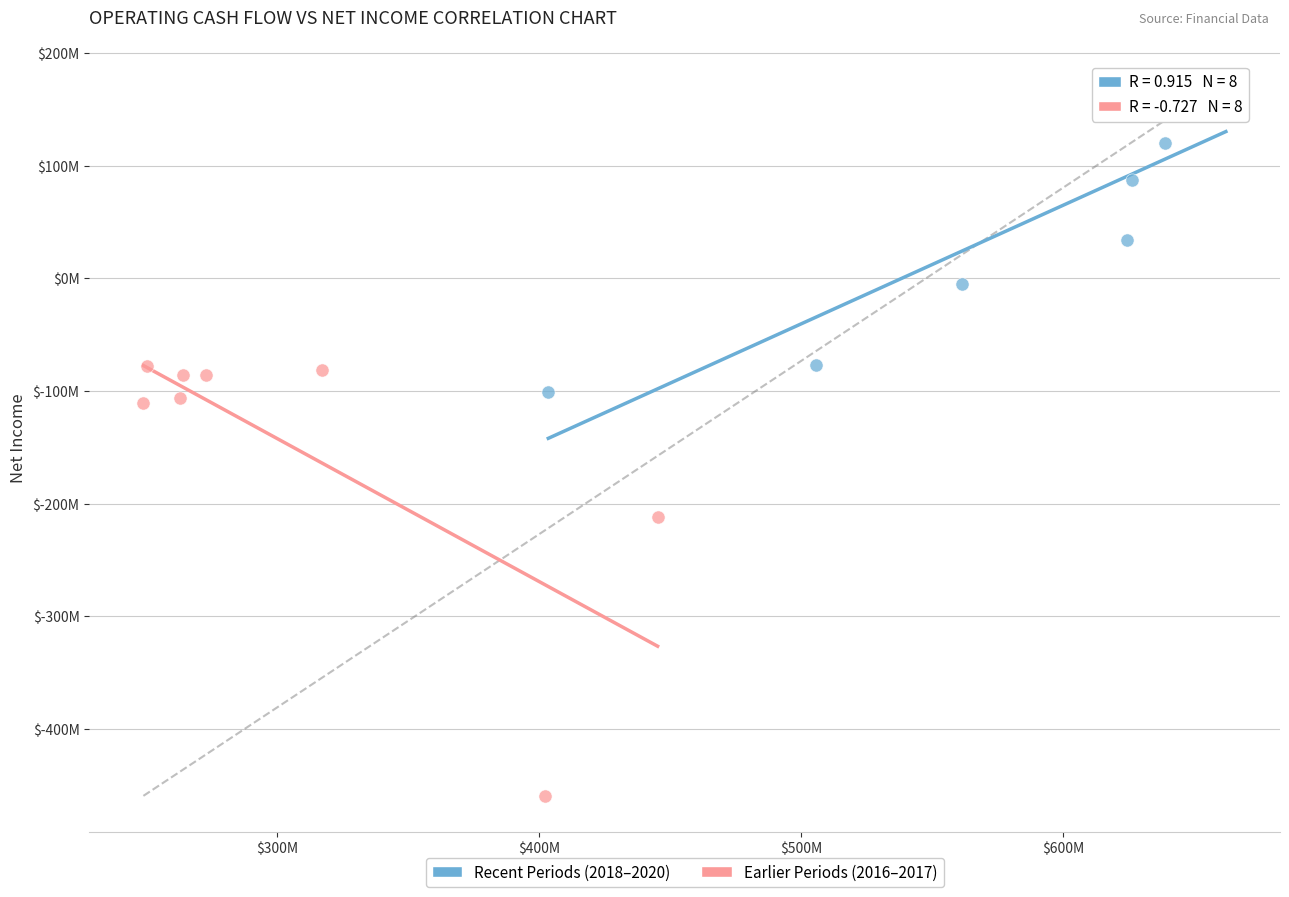

Which series has the largest Y range (max minus min)?

Earlier Periods (2016–2017)